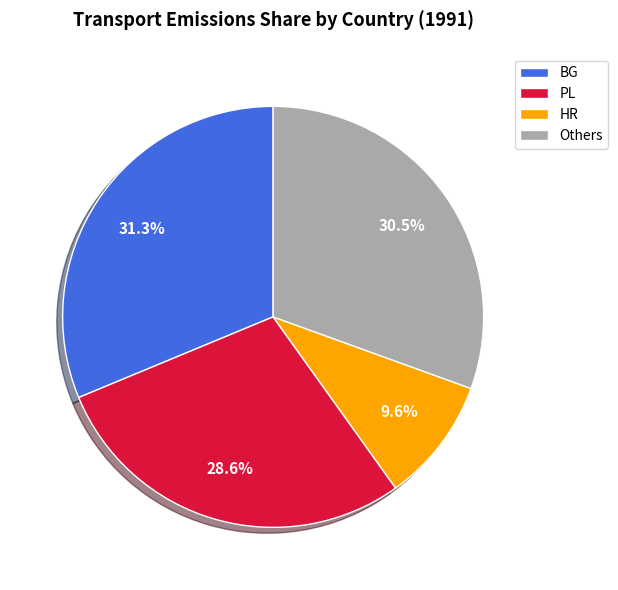

Which category has the biggest portion of the pie?

BG